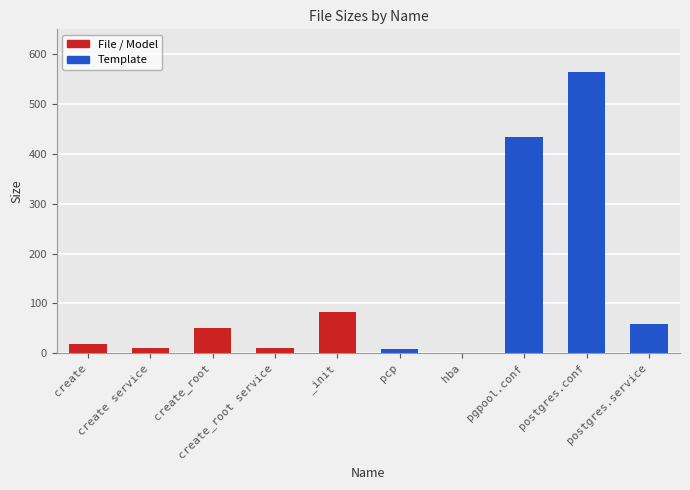

Where is Model nearest to the value 41?

create